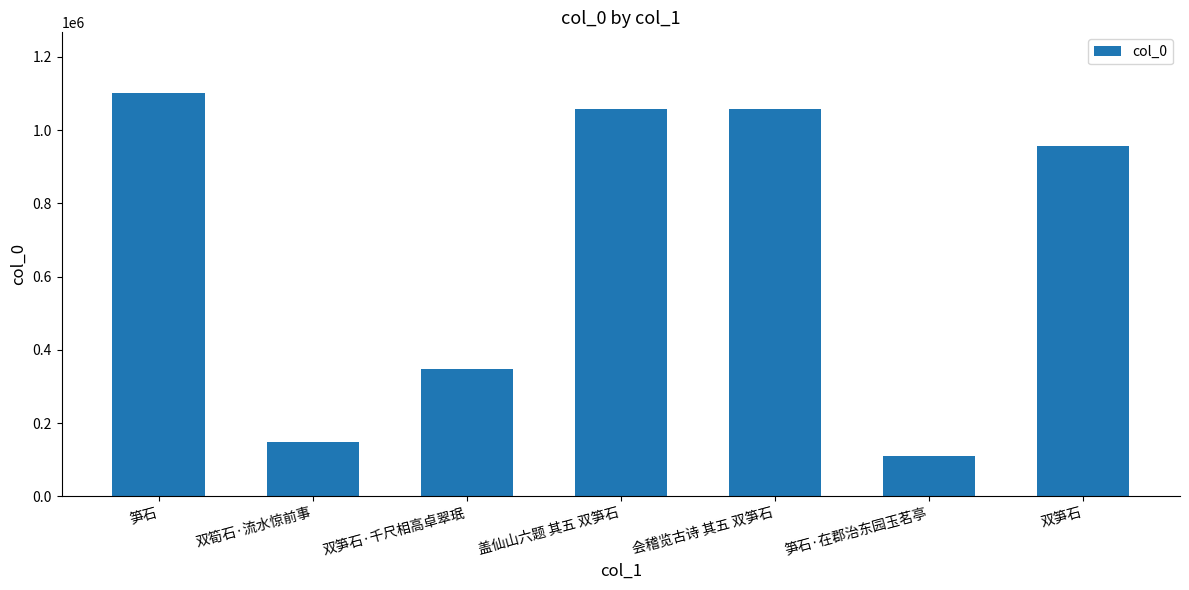

What is the label of the 3rd bar from the right?

会稽览古诗 其五 双笋石